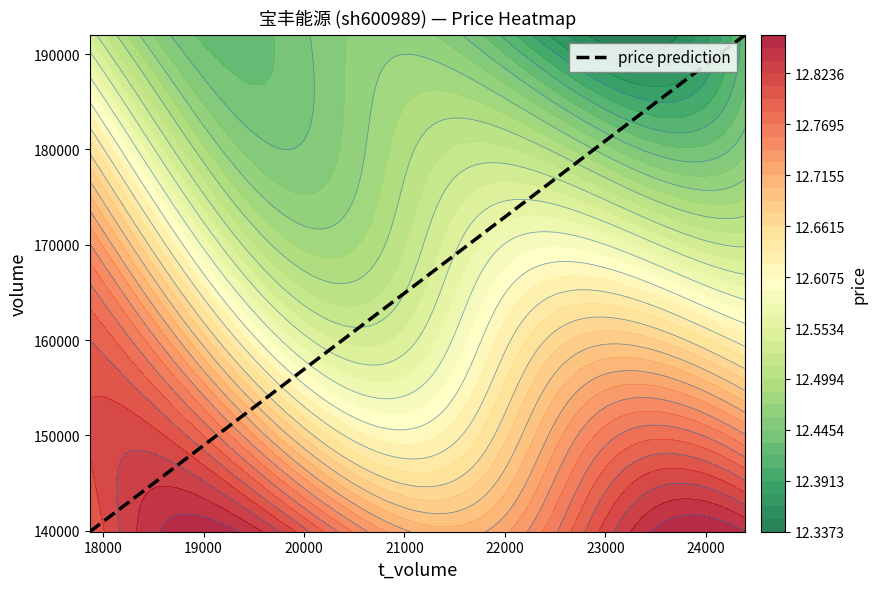

What is the maximum value for price prediction?

191976.0